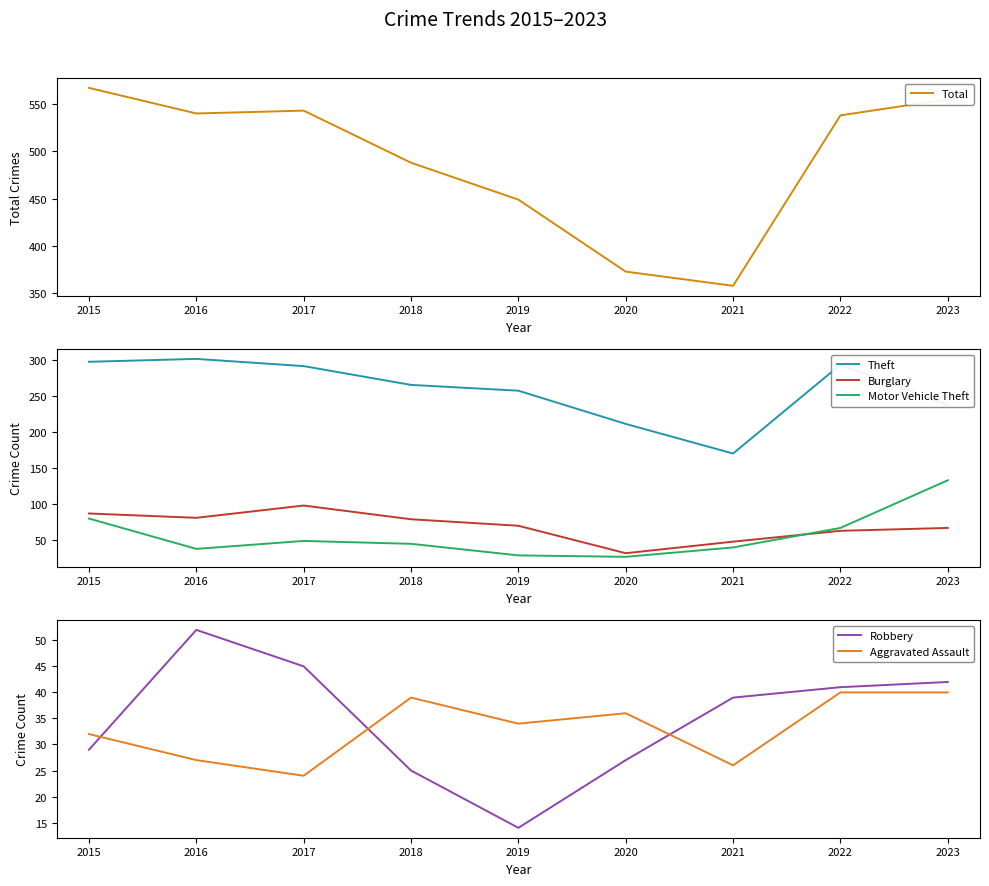

In Theft, how many points are lower than both neighbors (excluding endpoints)?

1